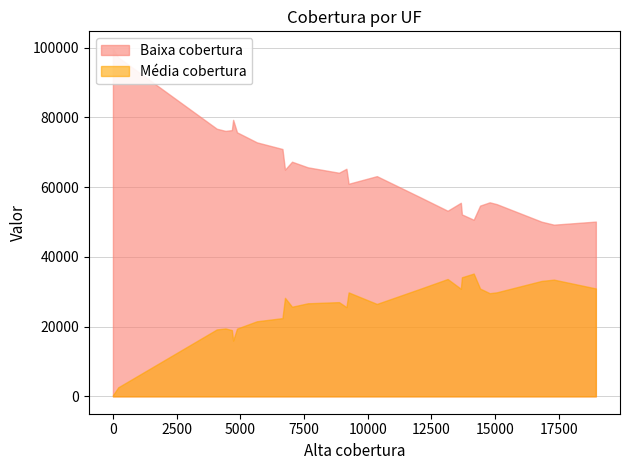

Rank the series by their maximum value, from lowest to highest.

Média cobertura, Baixa cobertura